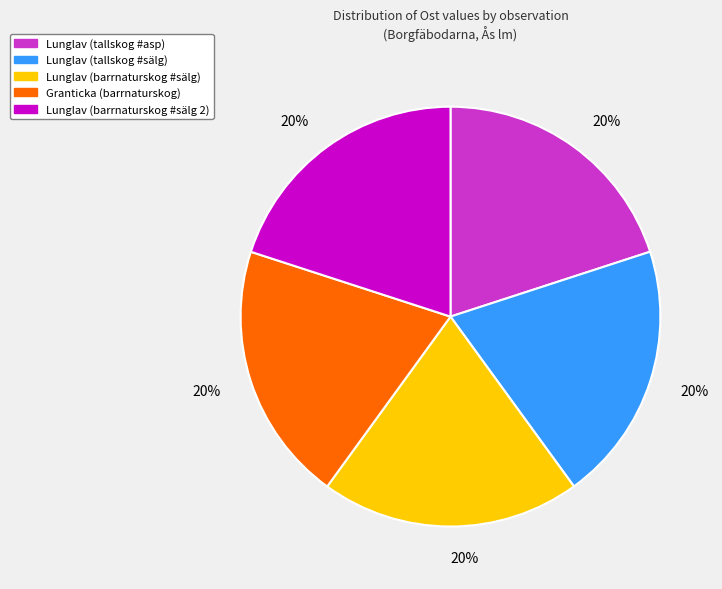

Is there a majority slice in this chart?

No